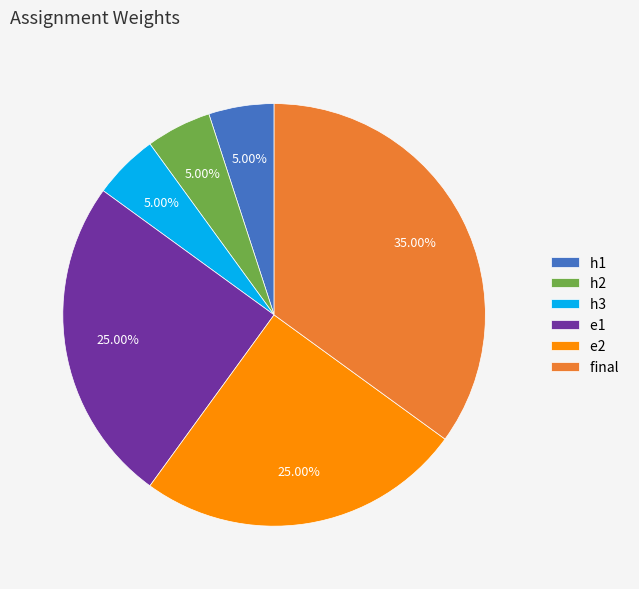

To the nearest percent, what is the difference between the e1 and h1 slice percentages?

20%